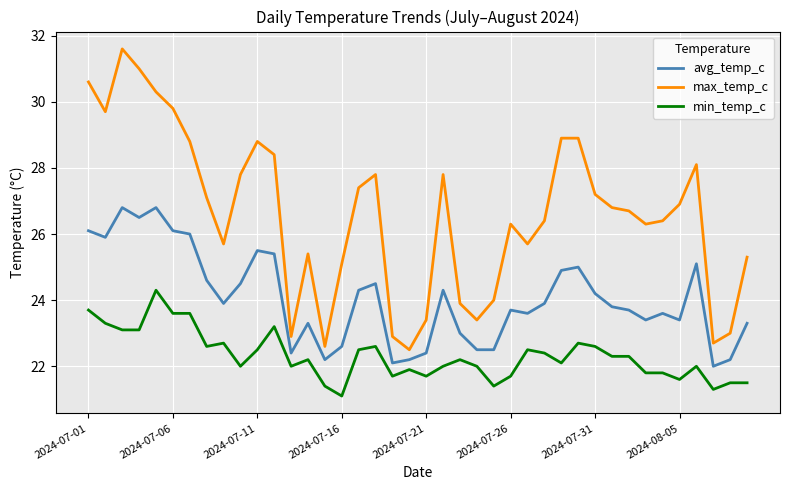

True or false: min_temp_c and avg_temp_c intersect in this chart.

False